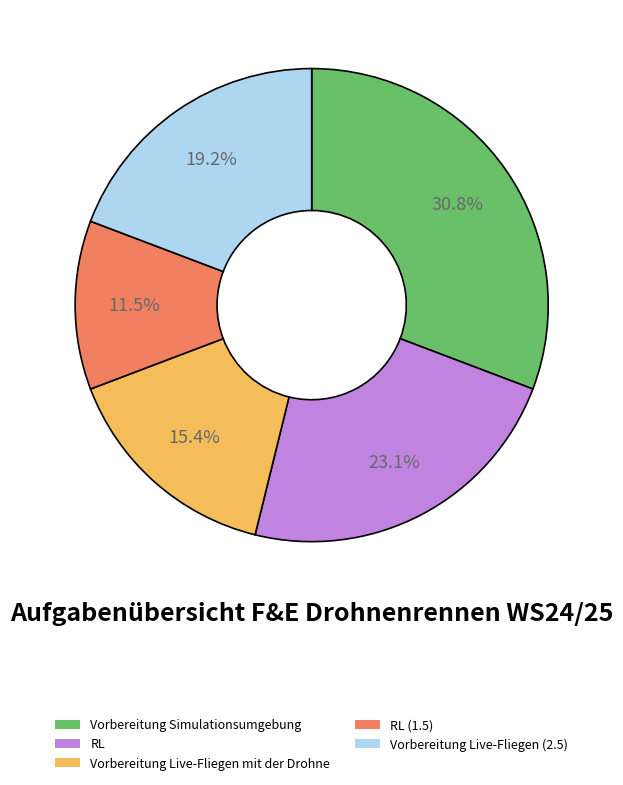

Which category has the biggest portion of the pie?

Vorbereitung Simulationsumgebung